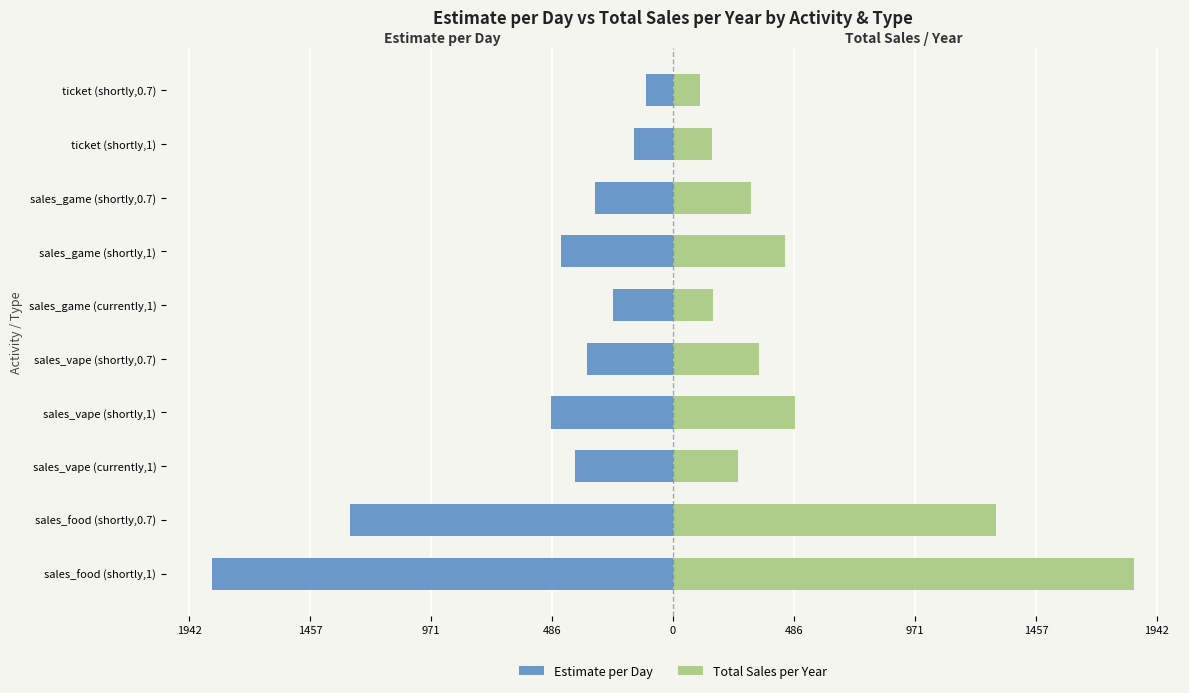

Which series has the largest range (max minus min)?

Estimate per Day